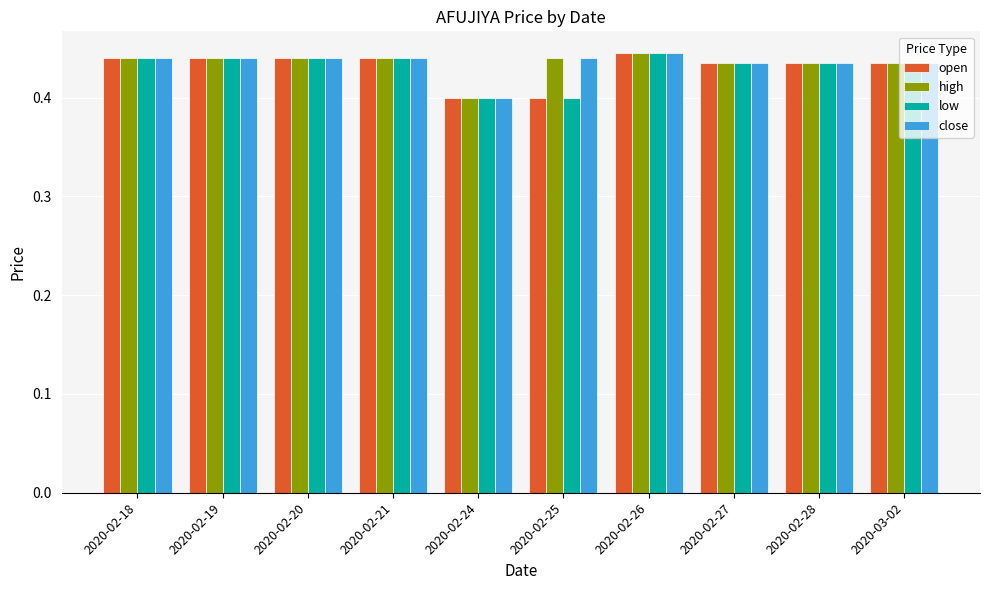

At which label does open reach its peak?

2020-02-26